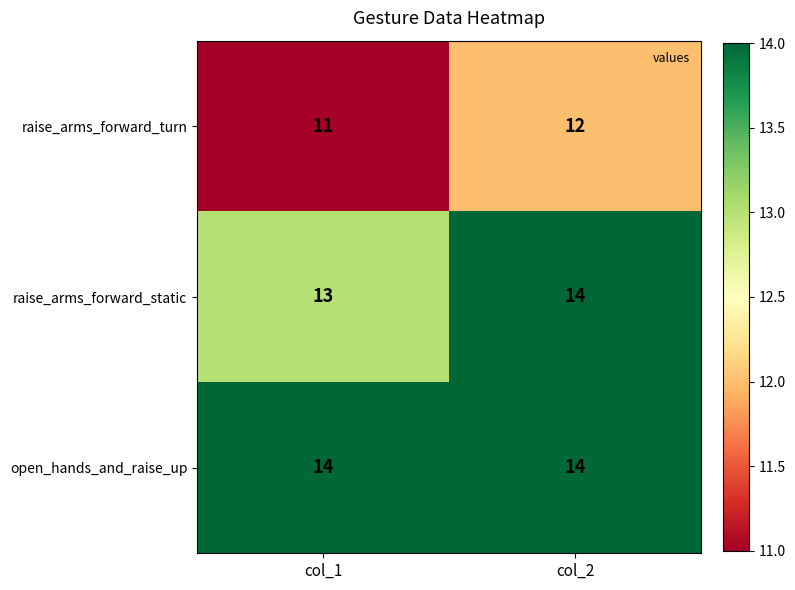

What is the total value across all series at col_2?

40